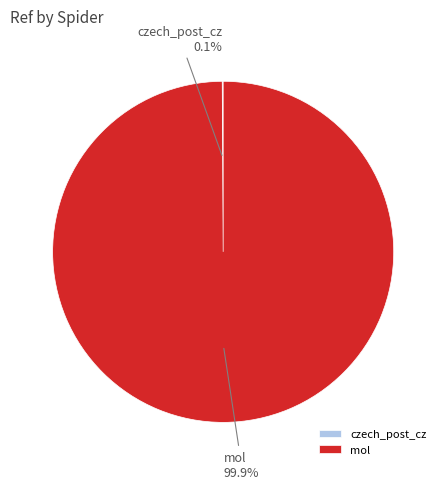

What is the largest slice in the pie chart?

mol